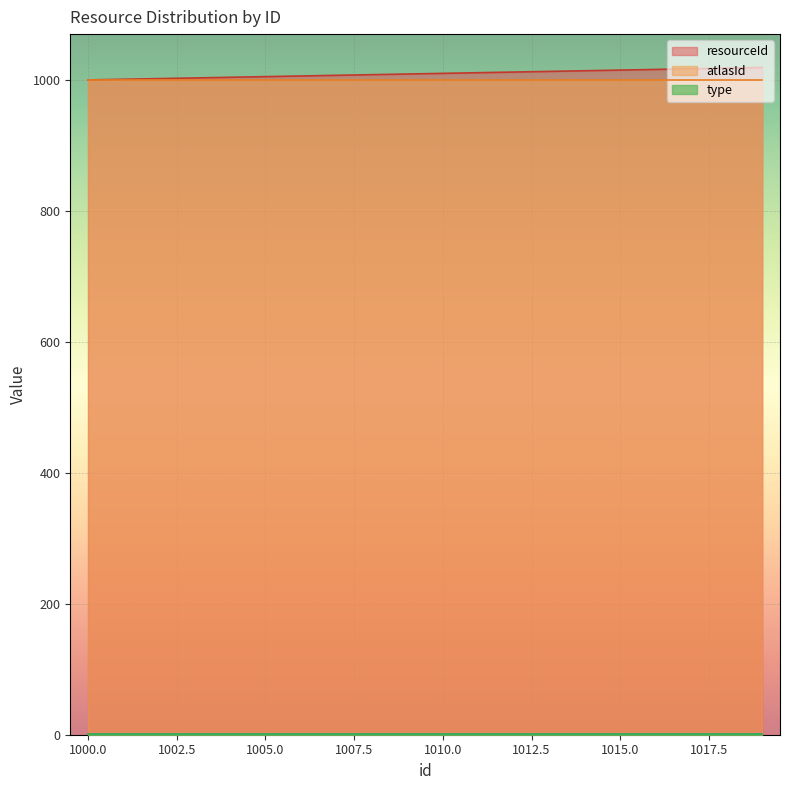

Which series has the largest total across all categories?

resourceId